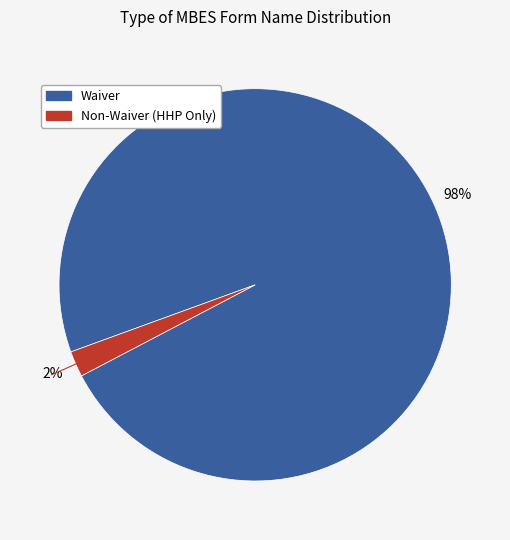

Which slice is the smallest?

Non-Waiver (HHP Only)